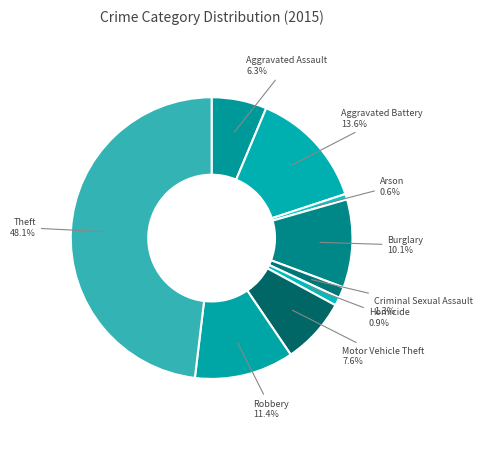

To the nearest percent, what is the difference between the Homicide and Theft slice percentages?

47%